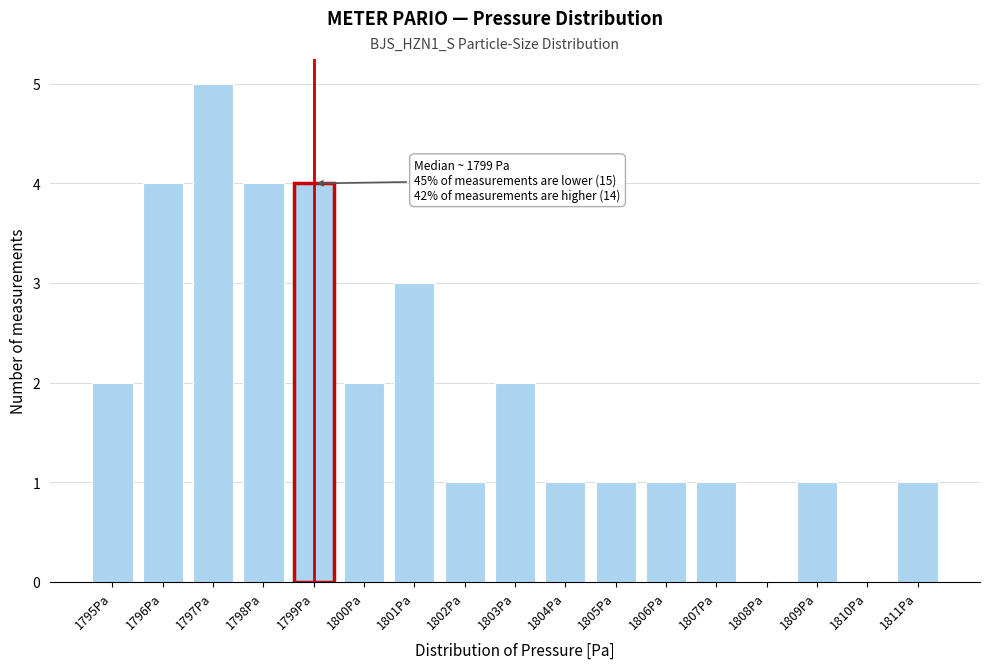

Reading right to left, extract all data points from this chart.

1811Pa=1	1810Pa=0	1809Pa=1	1808Pa=0	1807Pa=1	1806Pa=1	1805Pa=1	1804Pa=1	1803Pa=2	1802Pa=1	1801Pa=3	1800Pa=2	1799Pa=4	1798Pa=4	1797Pa=5	1796Pa=4	1795Pa=2